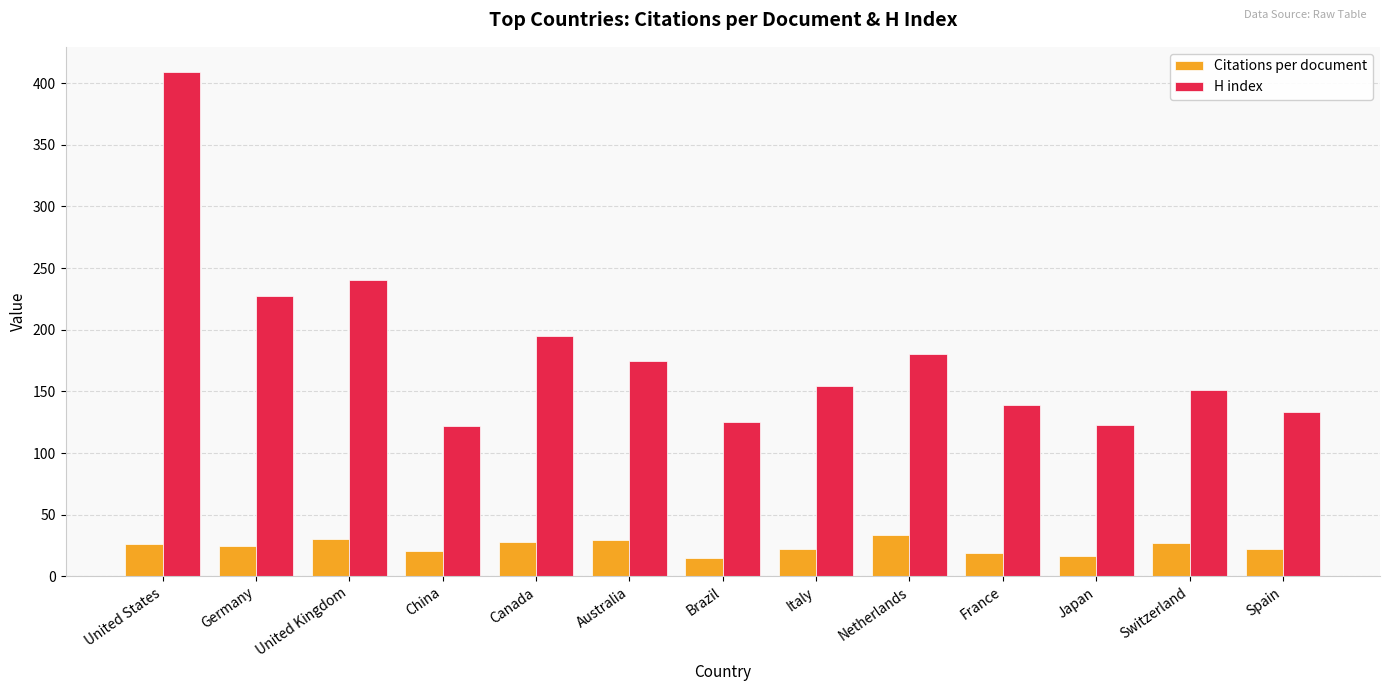

Rank the series by their maximum value, from highest to lowest.

H index, Citations per document